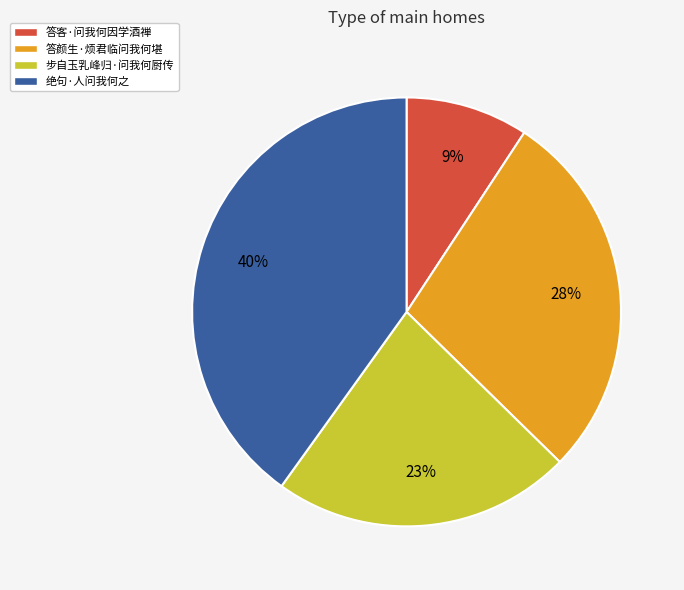

What percentage is the 答颜生·烦君临问我何堪 slice, to the nearest percent?

28%